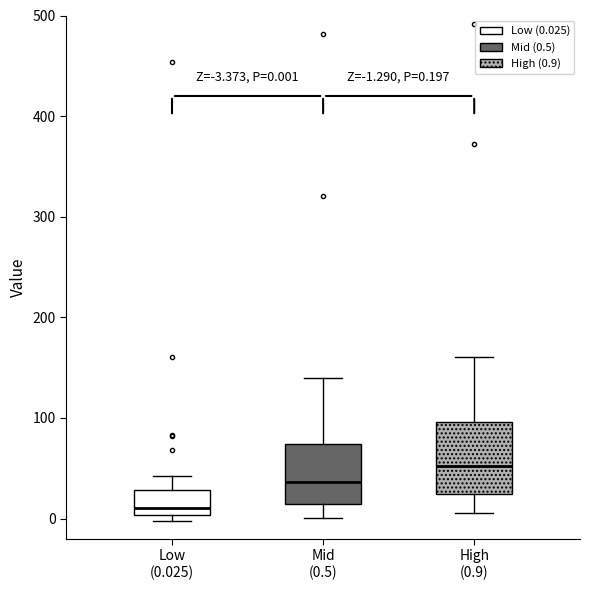

Comparing the boxes themselves (not the whiskers), which one is the tallest?

High (0.9)